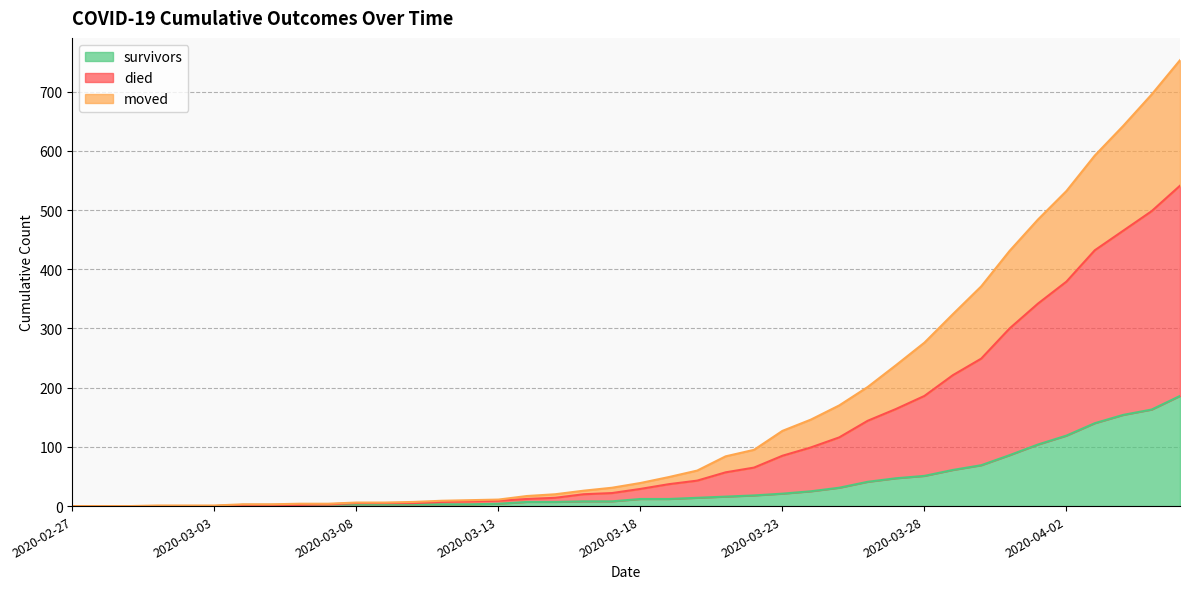

What is the maximum value for survivors?

186